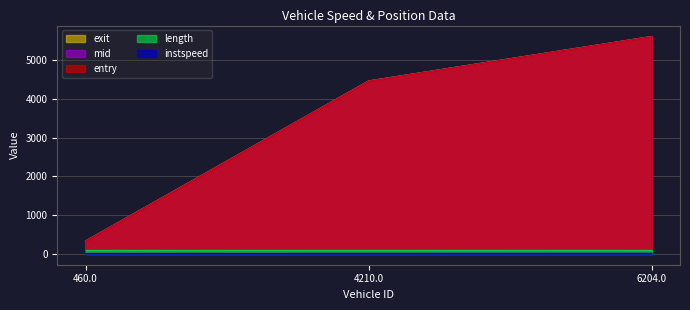

Rank the categories by entry value from highest to lowest.

6204.0, 4210.0, 460.0